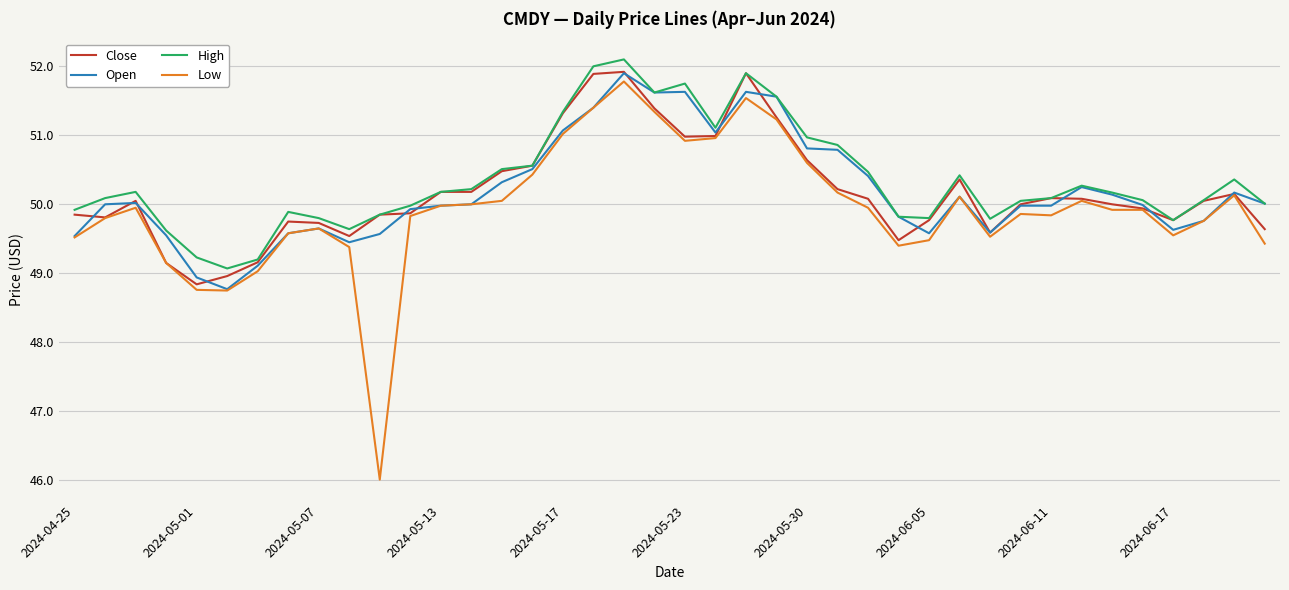

True or false: Open has more than 2 interior local peaks.

True